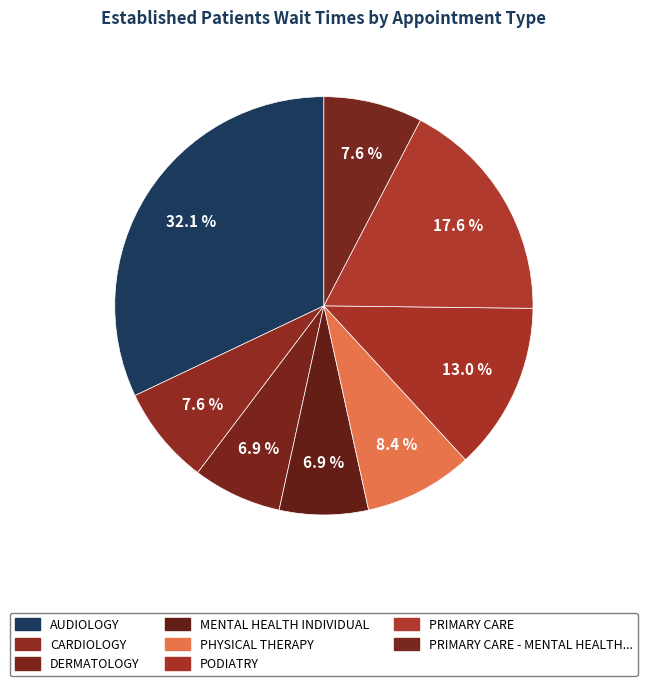

How many slices are in this pie chart?

8